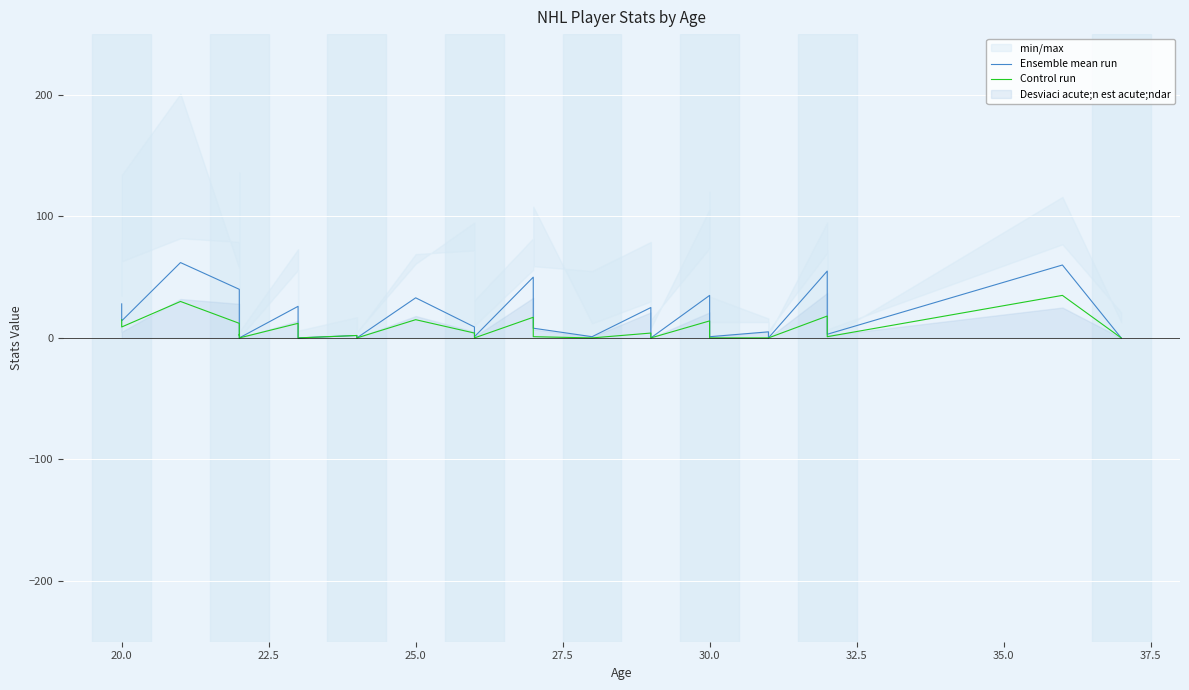

True or false: Control run and Ensemble mean run cross at least once.

False